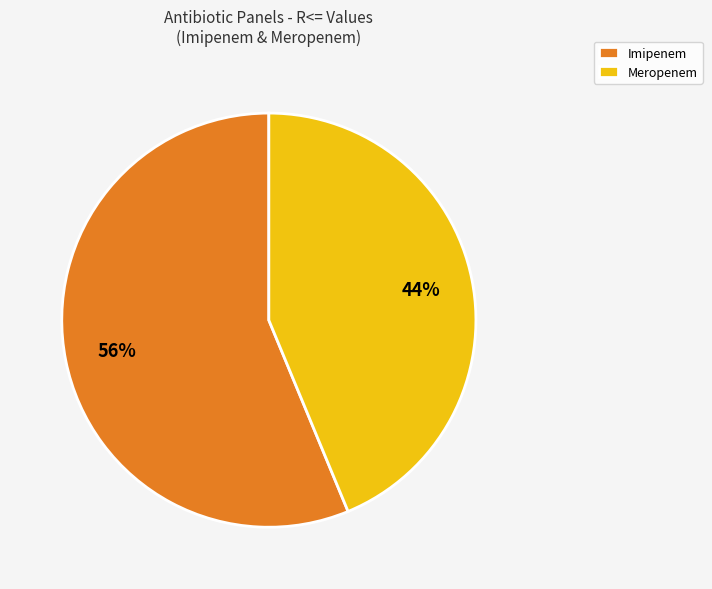

Which category has the smallest portion of the pie?

Meropenem